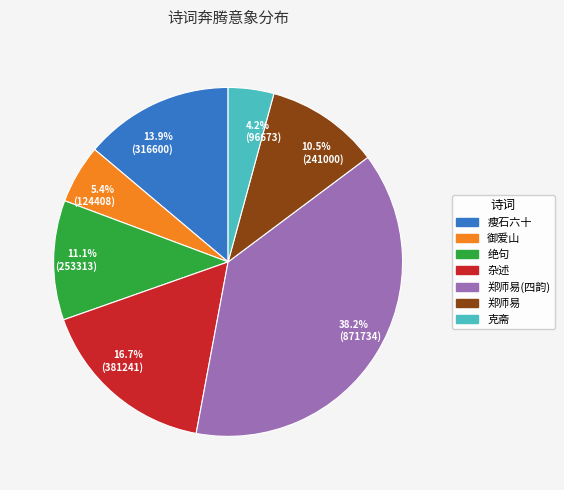

Is there any slice that represents more than half of the pie?

No